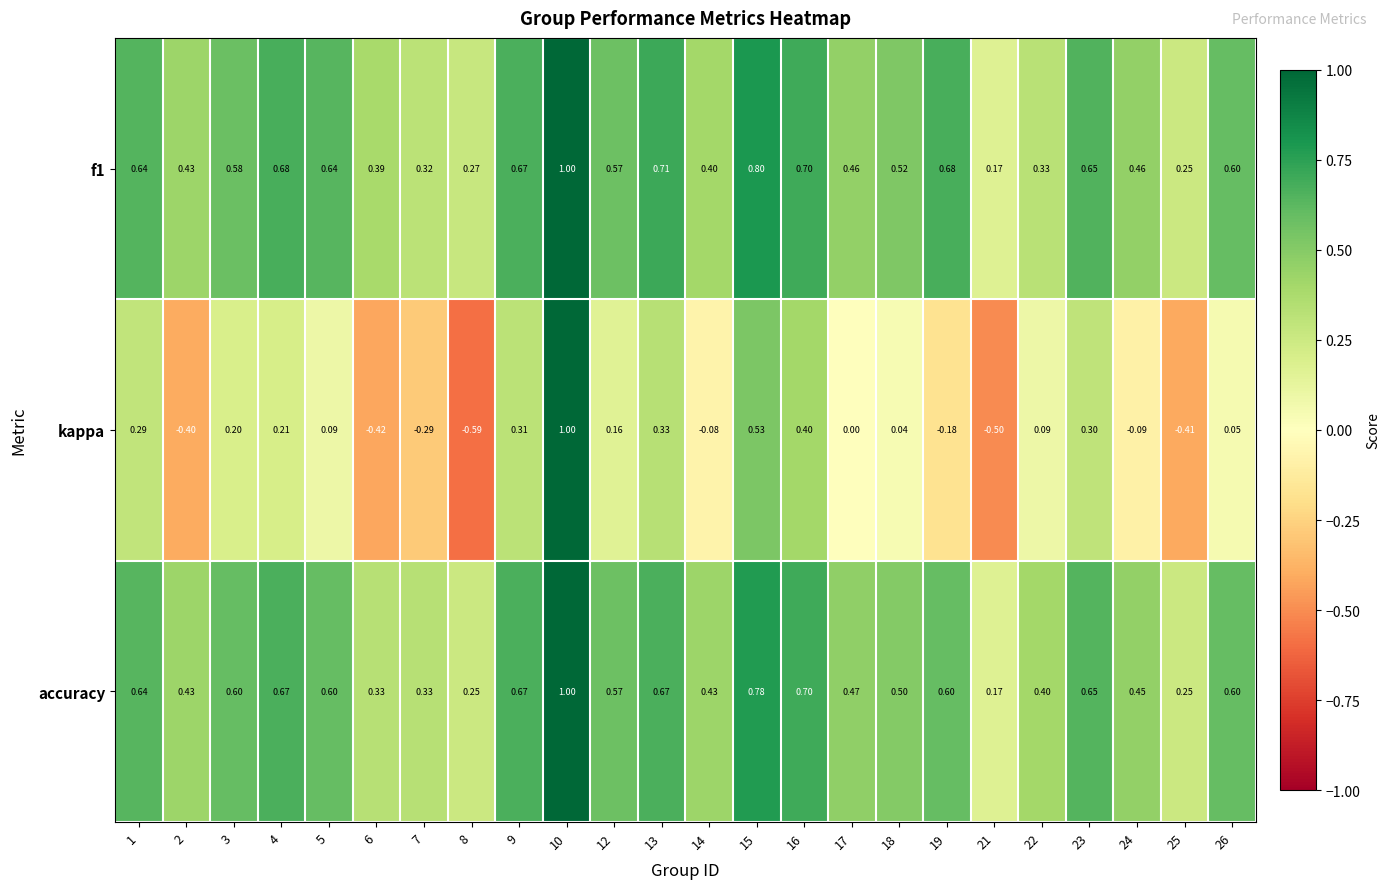

Is the value of kappa at 3 greater than the value of accuracy at 3?

No